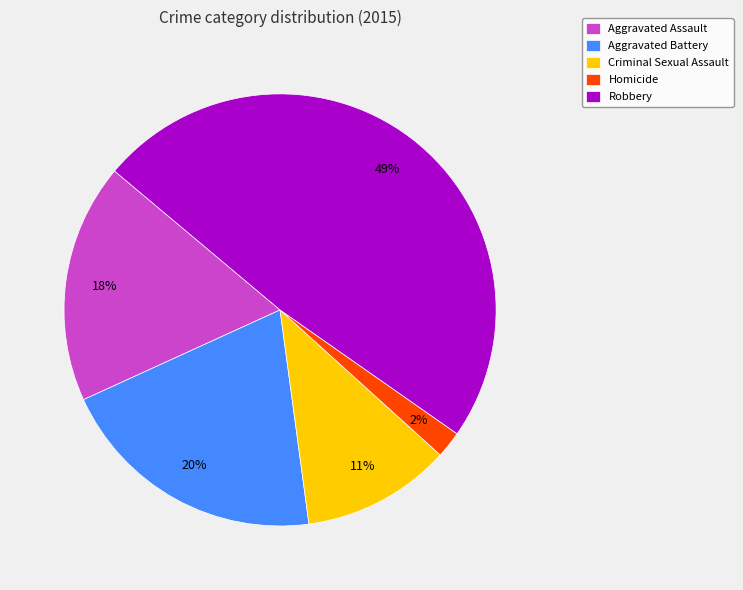

Combined, do Robbery and Aggravated Assault account for over 50%?

Yes